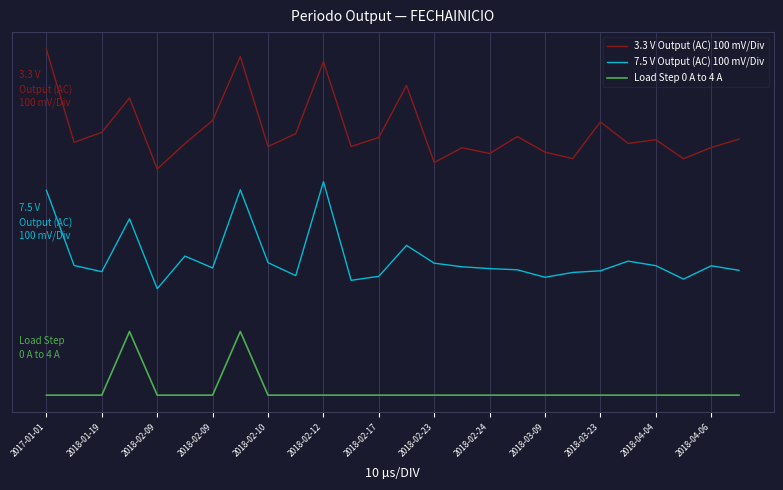

Is this an area chart (filled region under the line)?

No